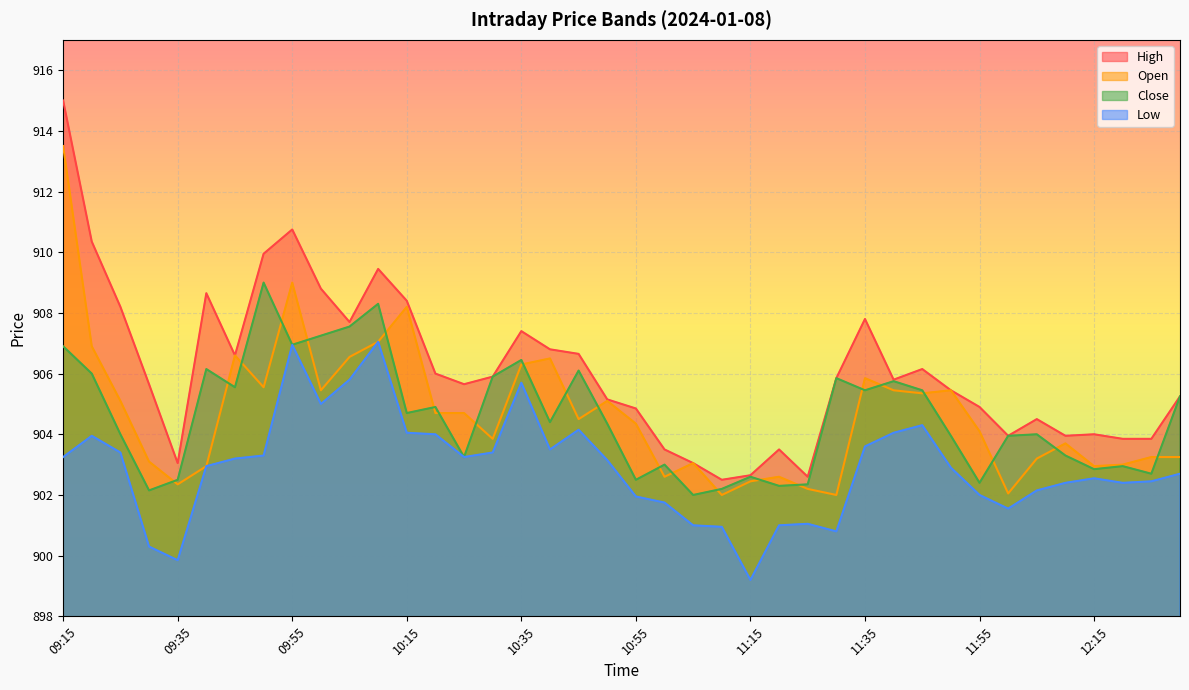

Which series changed the most between 09:15 and 11:45?

High